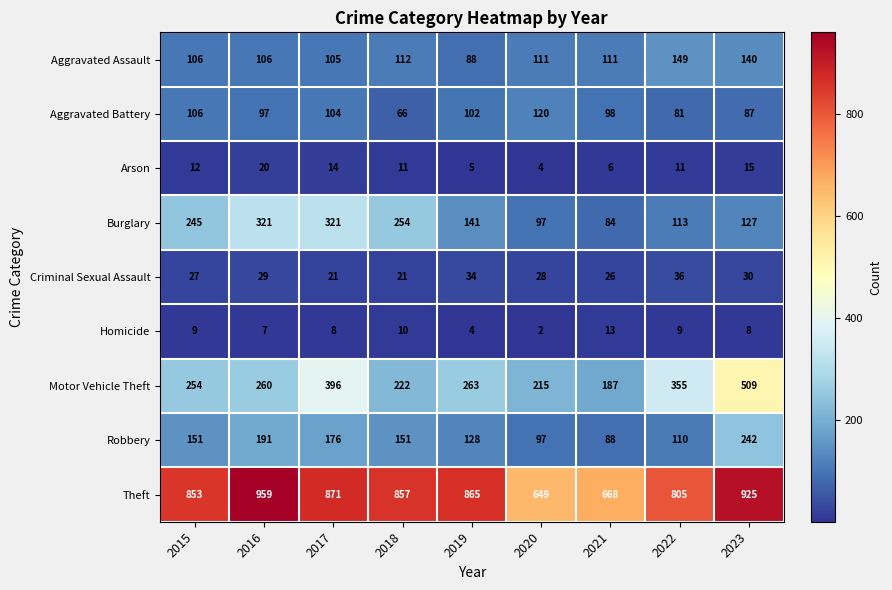

At how many categories does at least one series exceed 465?

9